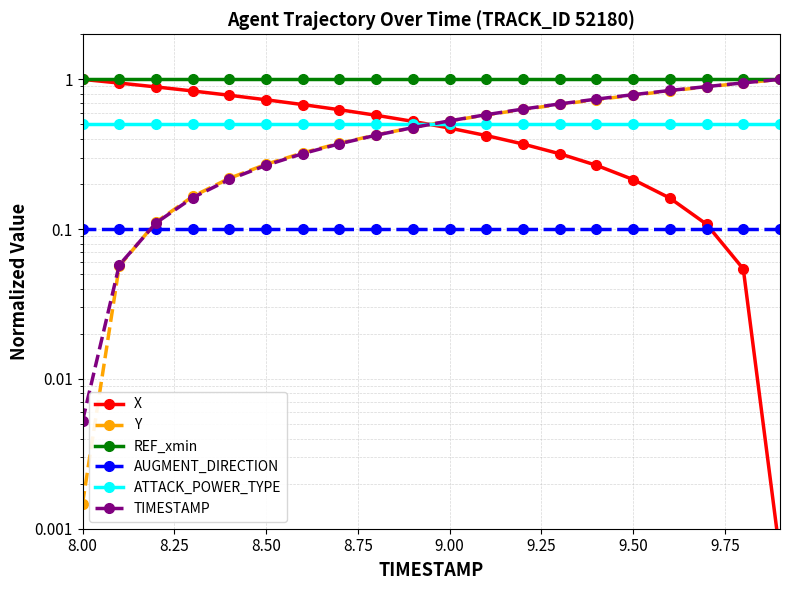

Count the number of categories in the chart.

20